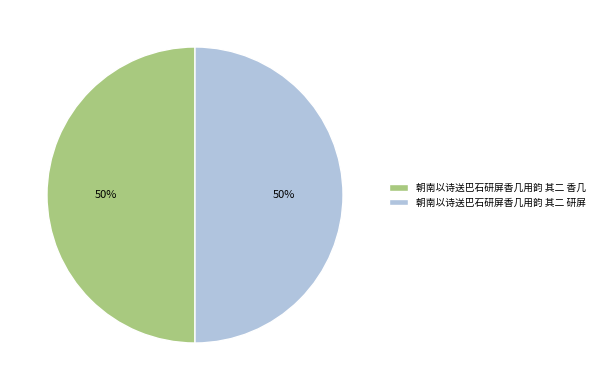

Is it true that 朝南以诗送巴石研屏香几用韵 其二 研屏 is 57% of the pie?

False